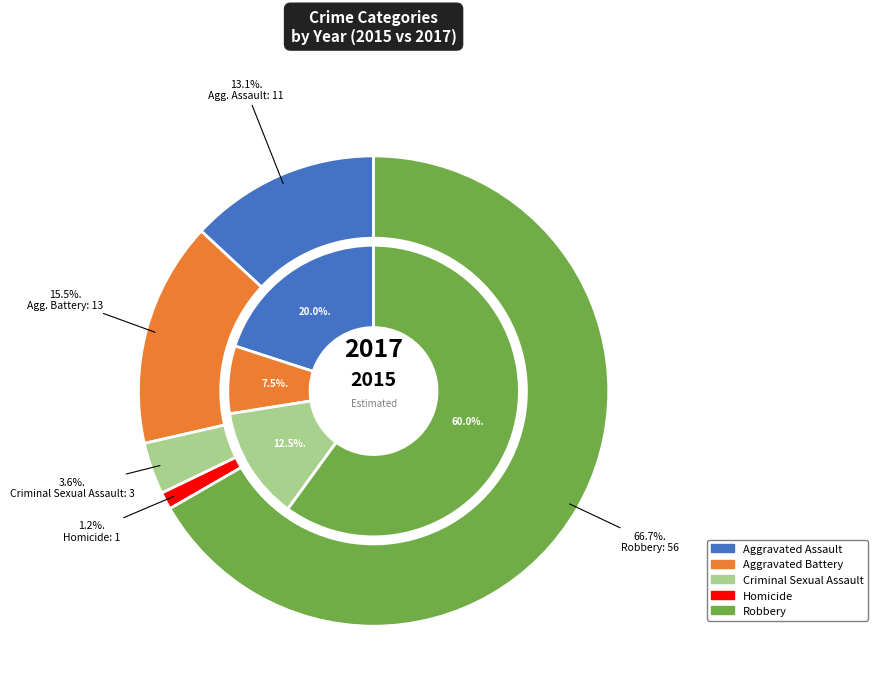

What portion of the pie excludes Aggravated Battery?

84.5%